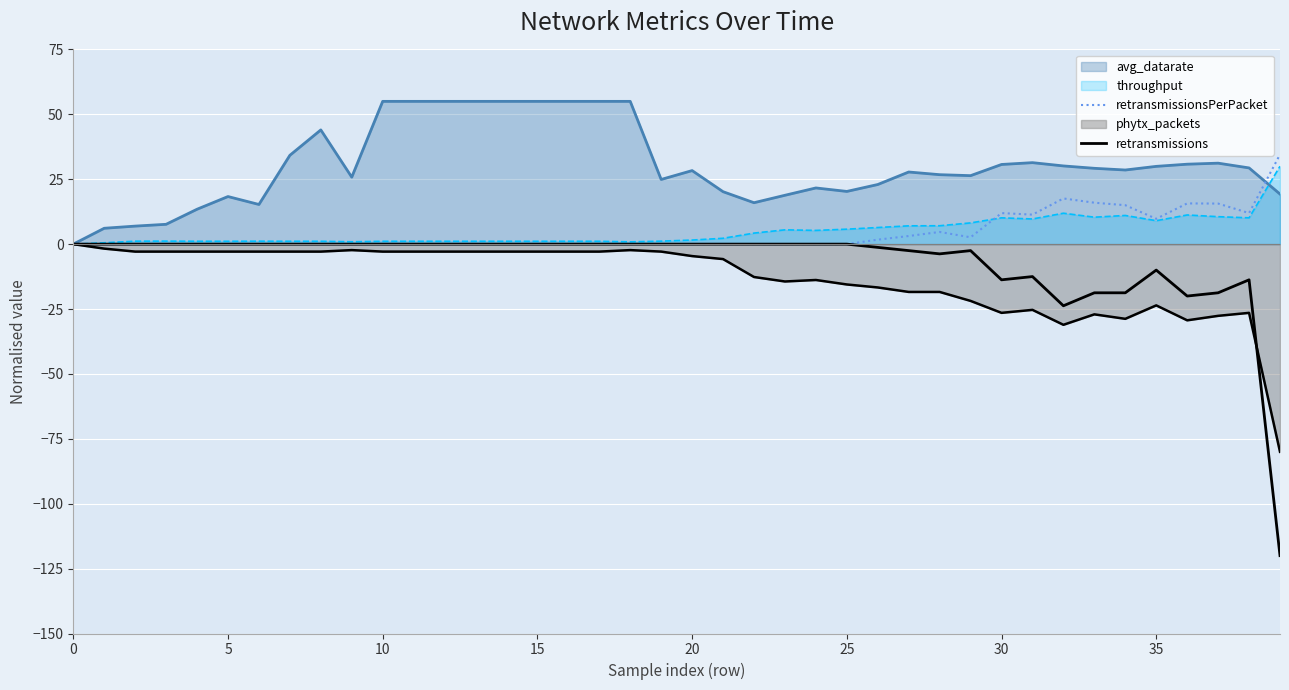

How many lines are shown in the chart?

5